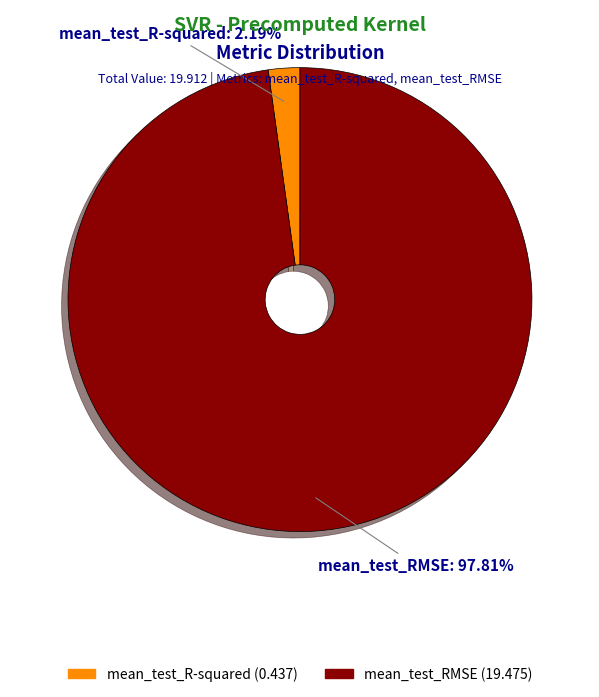

Is mean_test_R-squared the majority of the pie?

No